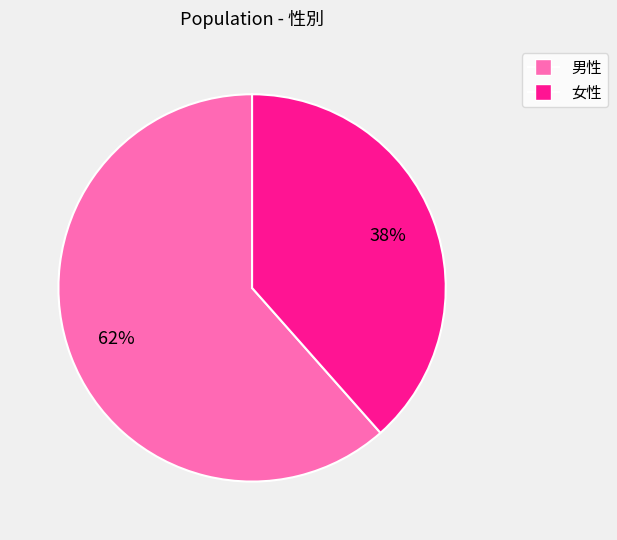

How many slices are in this pie chart?

2